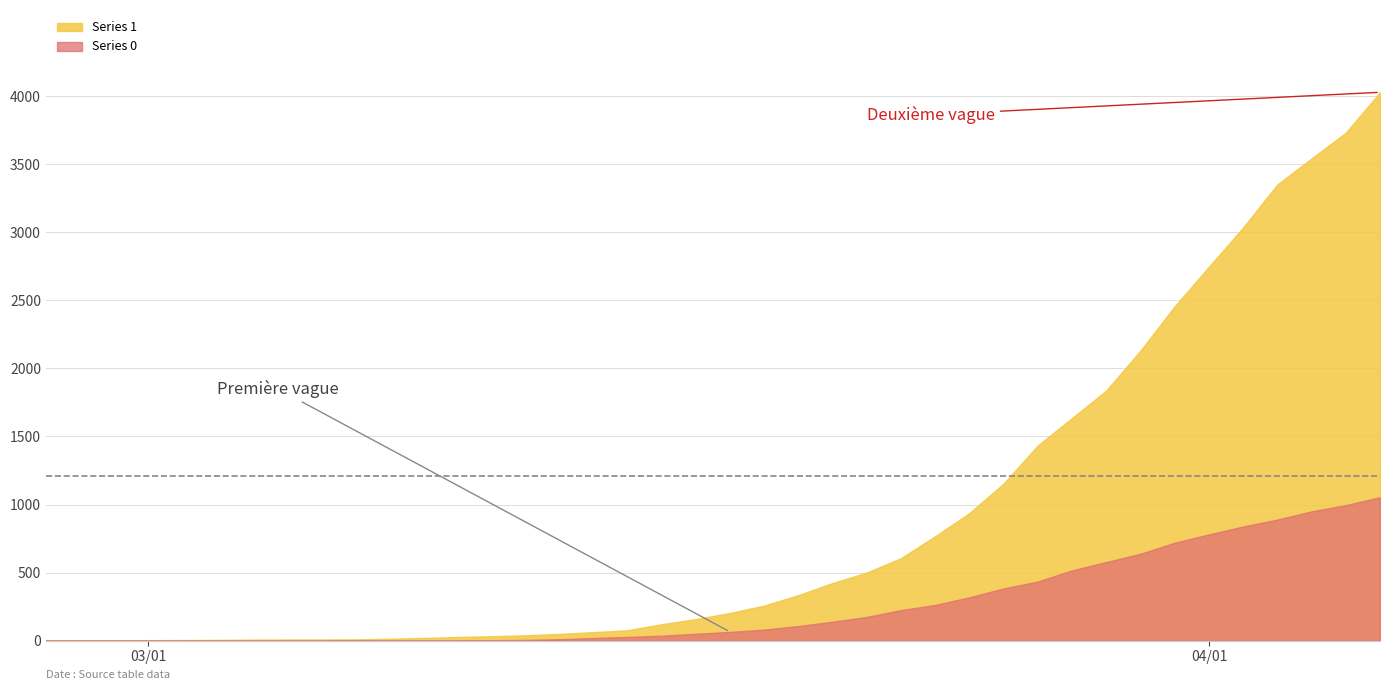

True or false: Series 0 and Series 1 cross at least once.

False